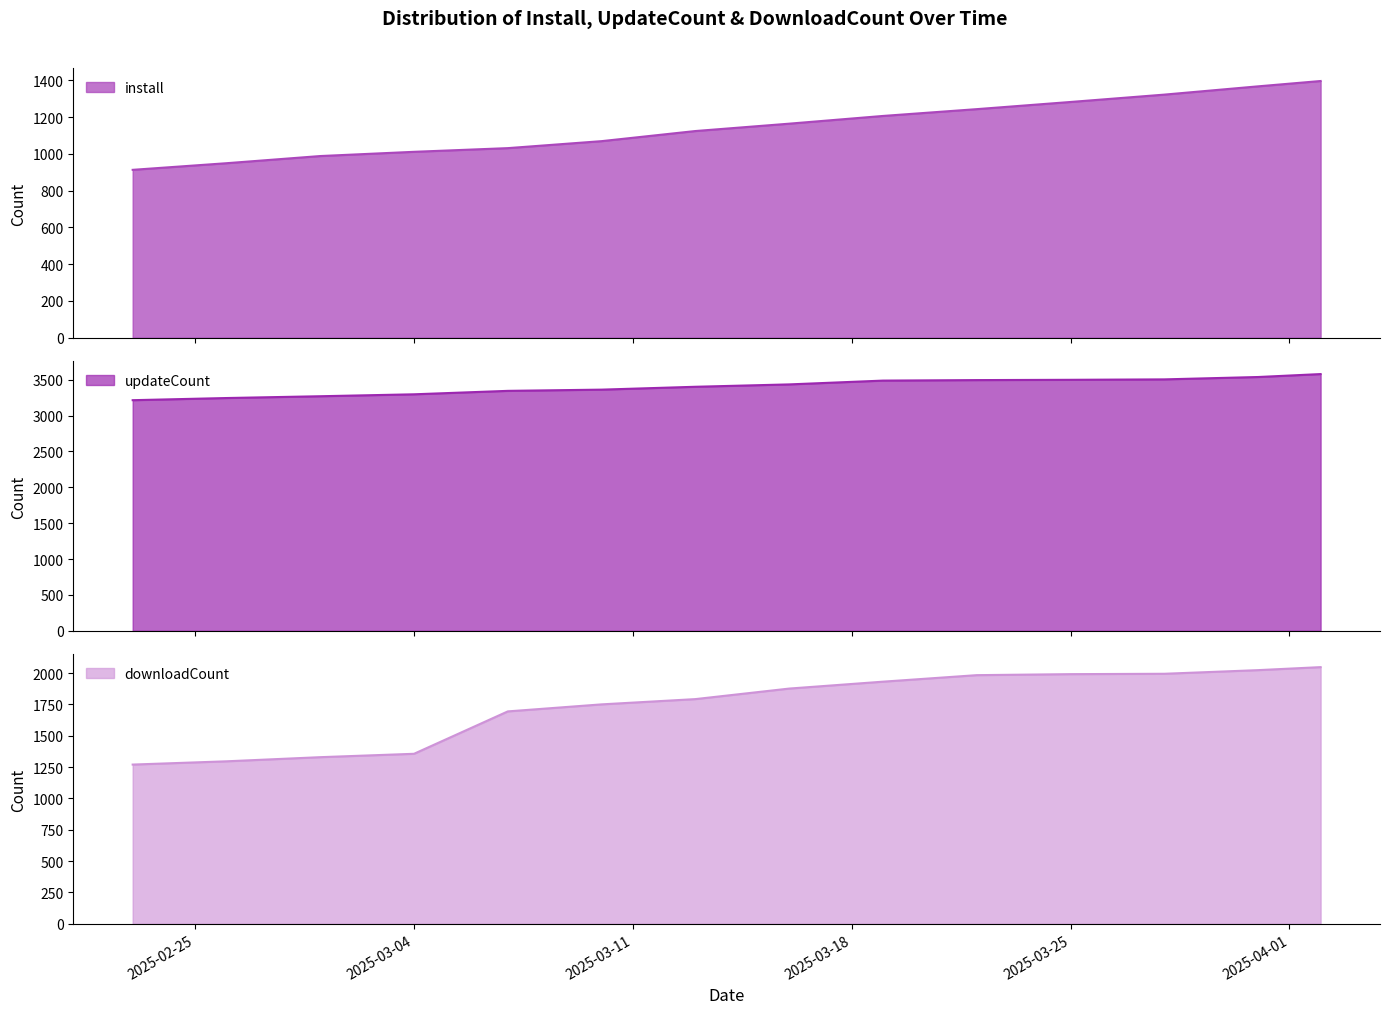

At how many categories does at least one series exceed 3230?

13